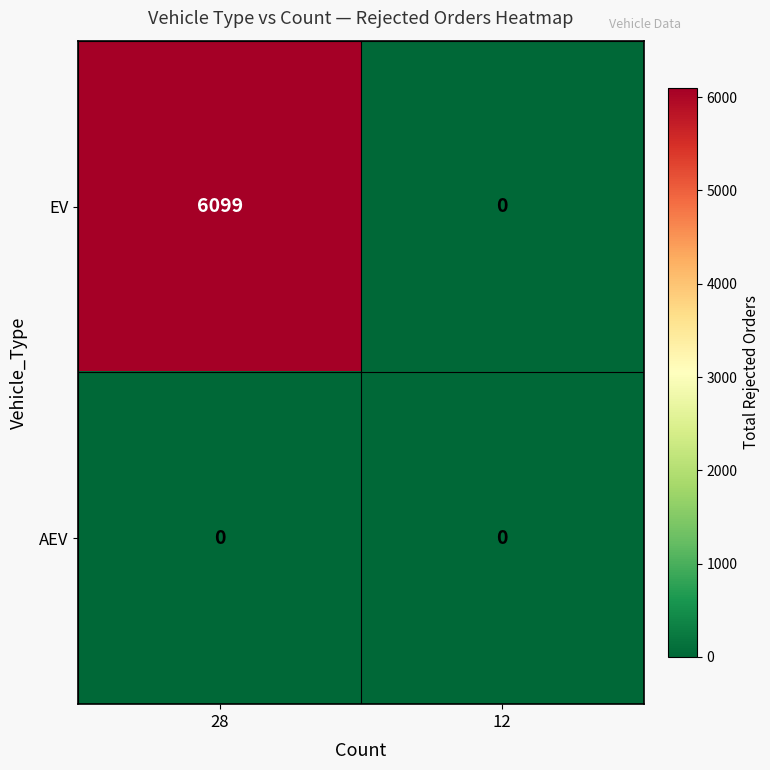

What is the sum of the EV values at 28 and 12?

6099